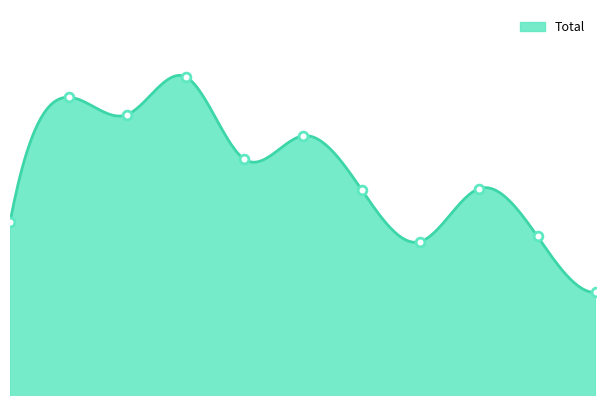

Which has a higher value, 2 or 0?

2